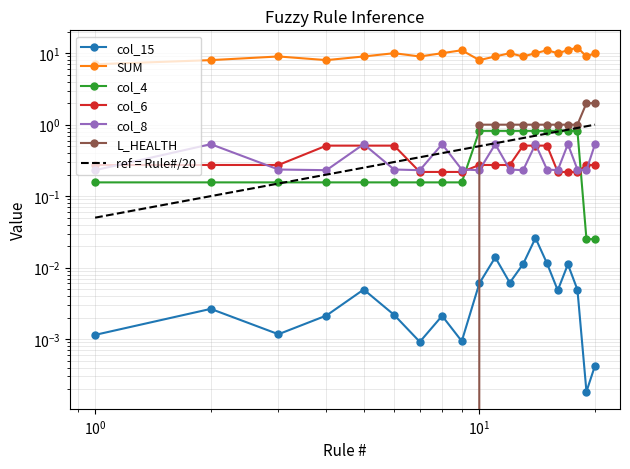

Reading left to right, extract all data points from this chart.

col_15: 0.0	0.0	0.0	0.0	0.0	0.0	0.0	0.0	0.0	0.0	0.0	0.0	0.0	0.0	0.0	0.0	0.0	0.0	0.0	0.0
SUM: 7.0	8.0	9.0	8.0	9.0	10.0	9.0	10.0	11.0	8.0	9.0	10.0	9.0	10.0	11.0	10.0	11.0	12.0	9.0	10.0
col_4: 0.2	0.2	0.2	0.2	0.2	0.2	0.2	0.2	0.2	0.8	0.8	0.8	0.8	0.8	0.8	0.8	0.8	0.8	0.0	0.0
col_6: 0.3	0.3	0.3	0.5	0.5	0.5	0.2	0.2	0.2	0.3	0.3	0.3	0.5	0.5	0.5	0.2	0.2	0.2	0.3	0.3
col_8: 0.2	0.5	0.2	0.2	0.5	0.2	0.2	0.5	0.2	0.2	0.5	0.2	0.2	0.5	0.2	0.2	0.5	0.2	0.2	0.5
L_HEALTH: 0.0	0.0	0.0	0.0	0.0	0.0	0.0	0.0	0.0	1.0	1.0	1.0	1.0	1.0	1.0	1.0	1.0	1.0	2.0	2.0